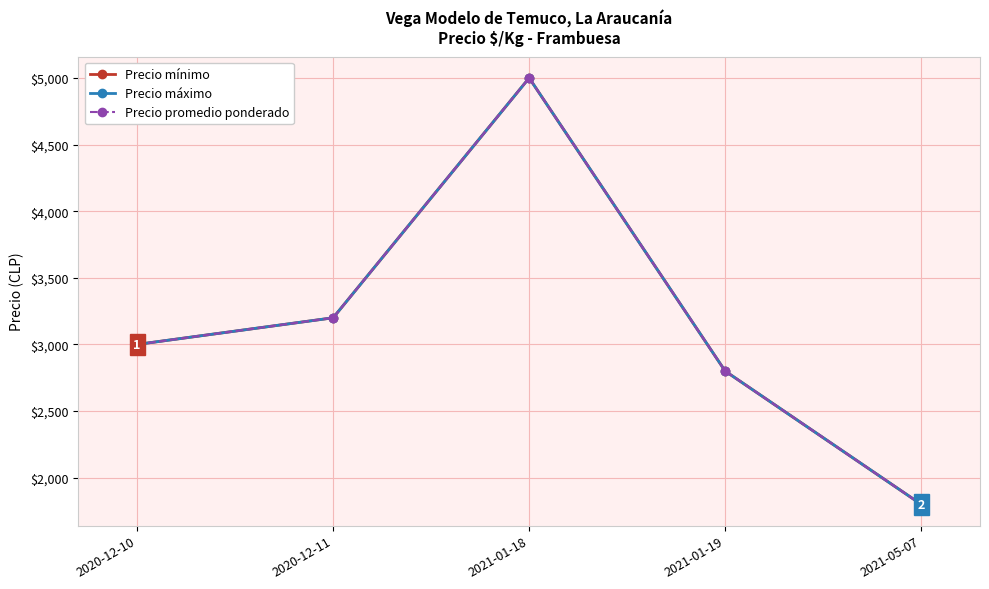

What is the difference between the Precio mínimo values at 2020-12-11 and 2020-12-10?

200